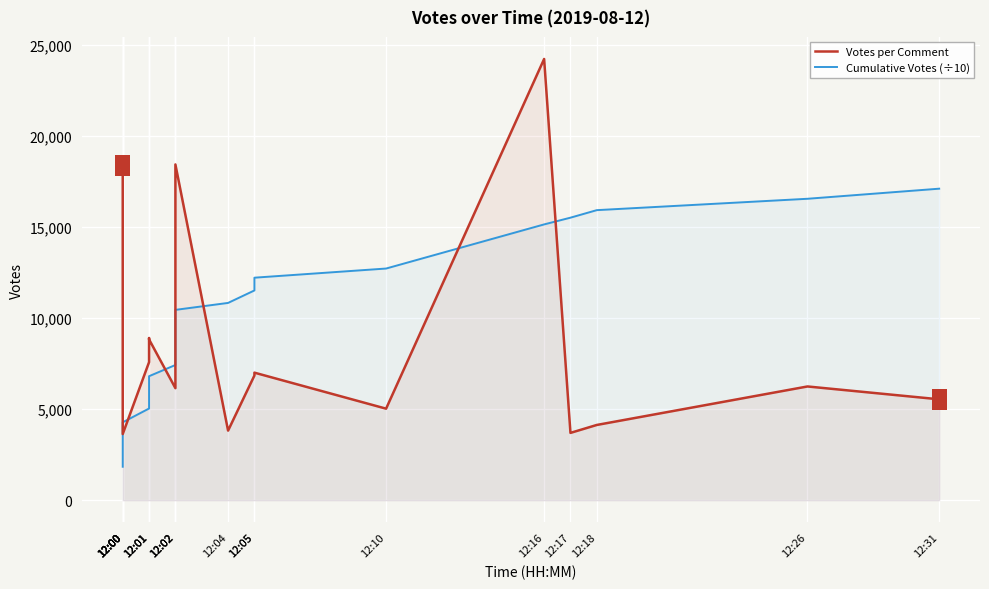

Which series has the widest spread of Y values?

Votes per Comment